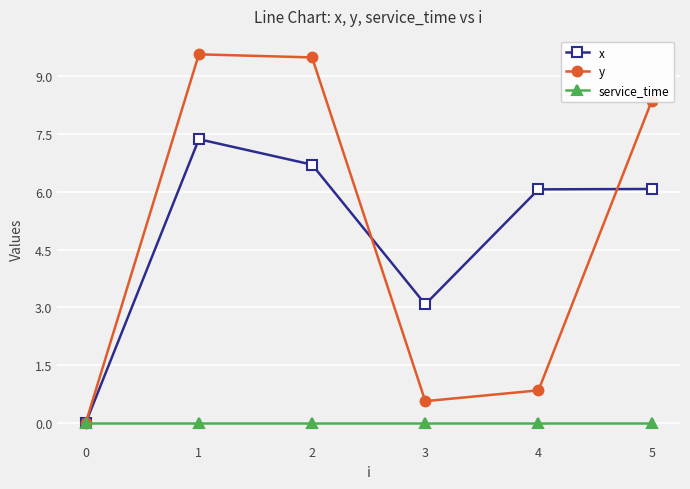

Which series has the largest range (max minus min)?

y